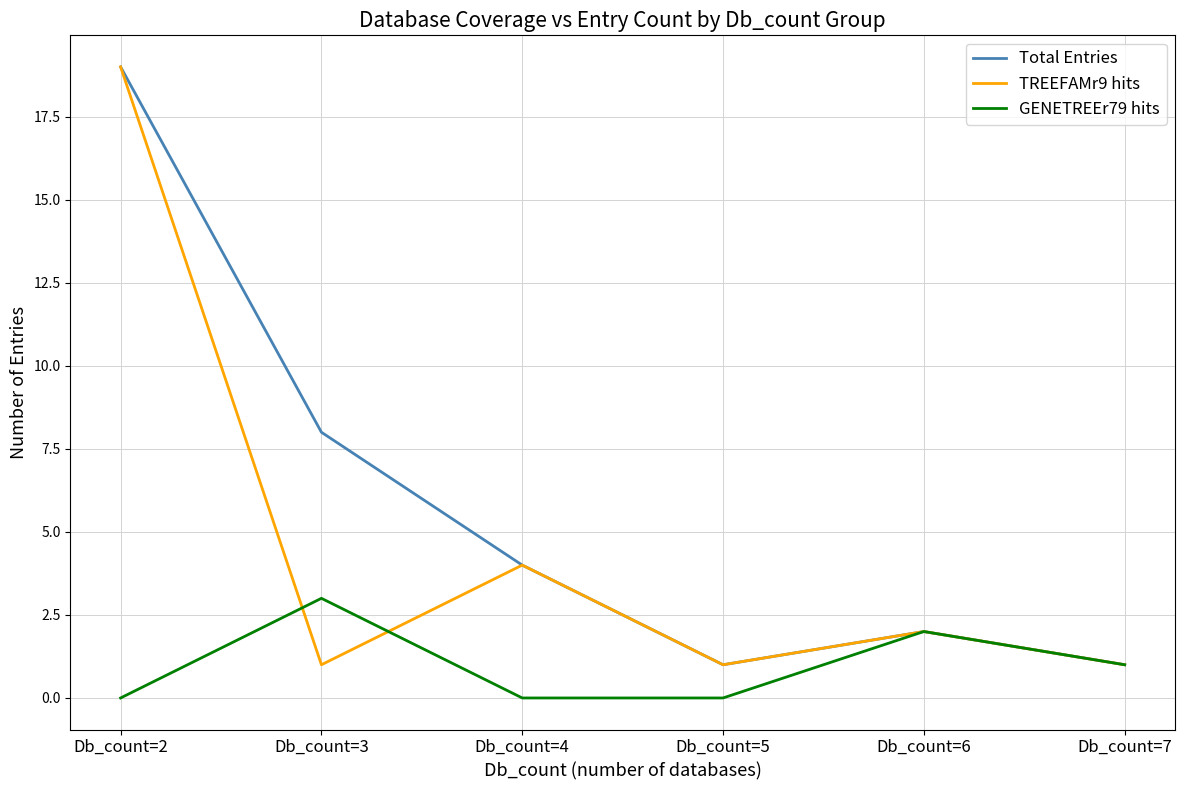

Is it true that Total Entries equals 1 at Db_count=6?

False